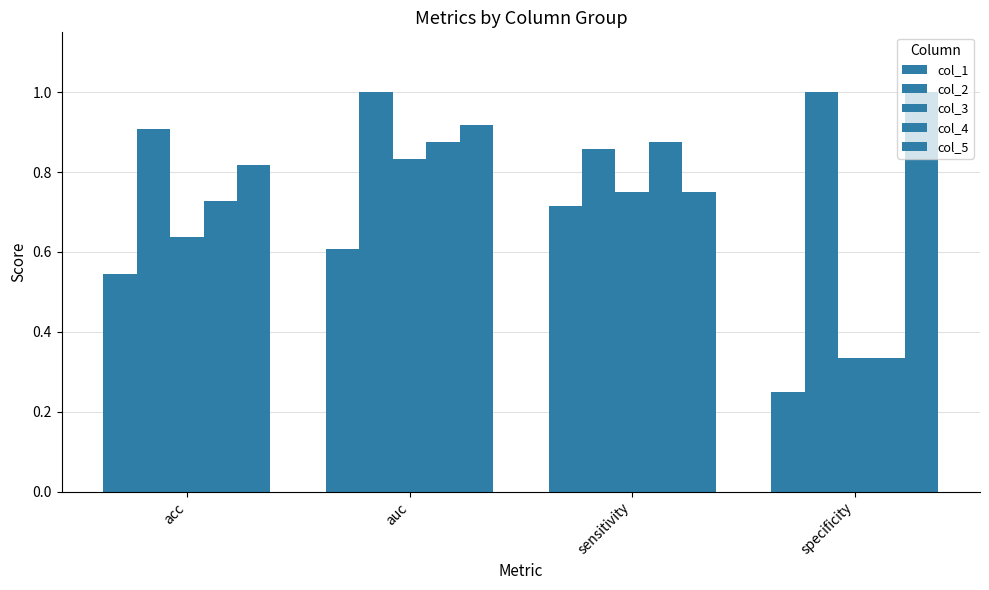

Is the value of col_3 at auc greater than the value of col_1 at specificity?

Yes